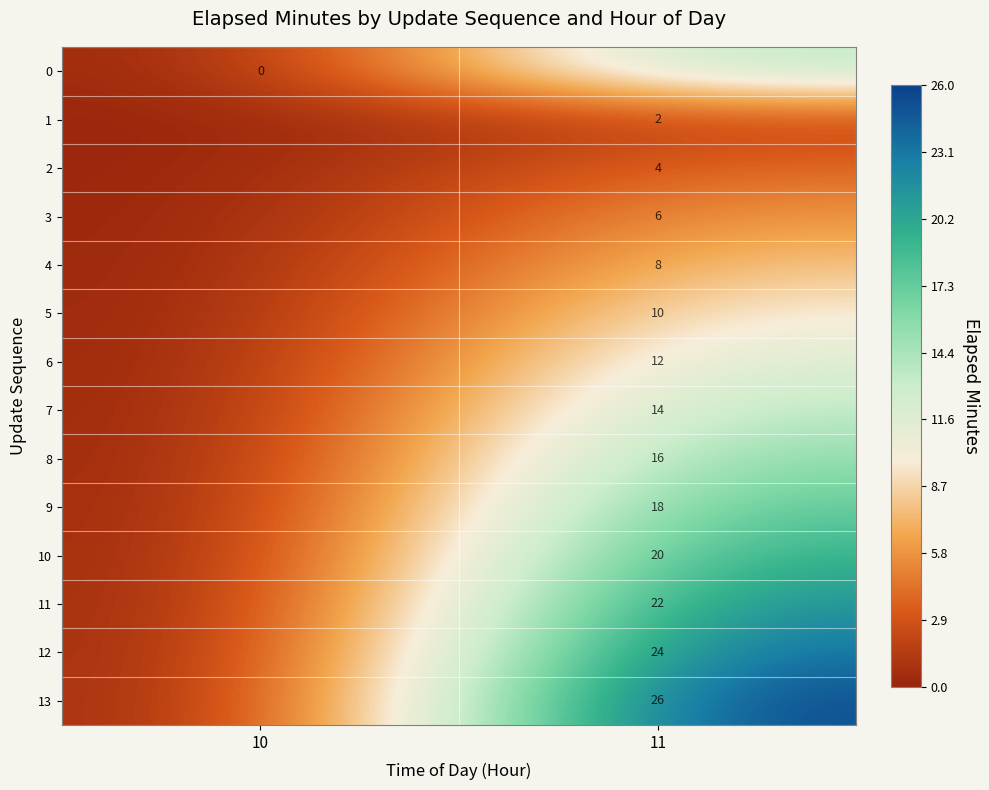

Is it true that 9 equals 25 at 11?

False